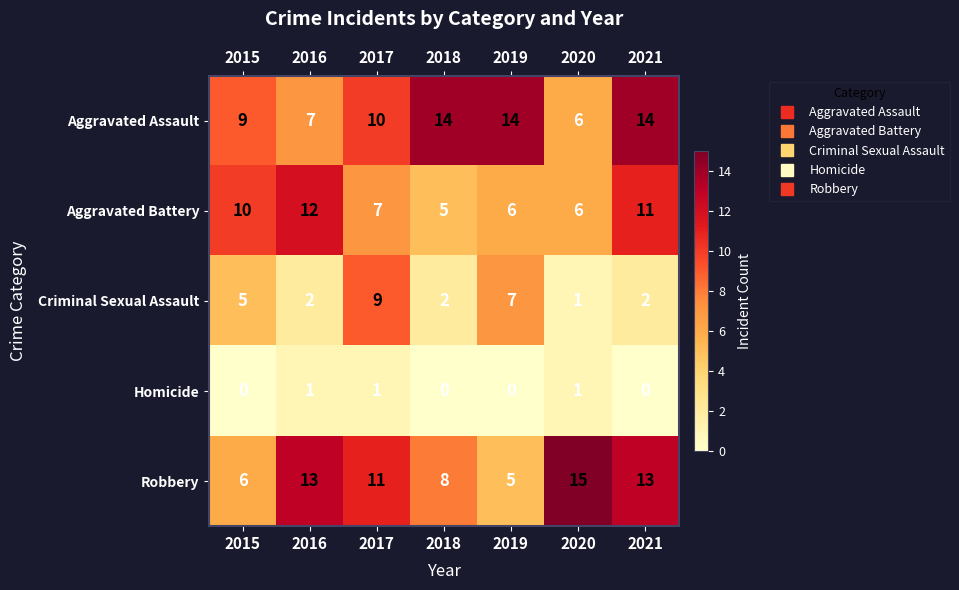

At how many categories does at least one series exceed 9?

7